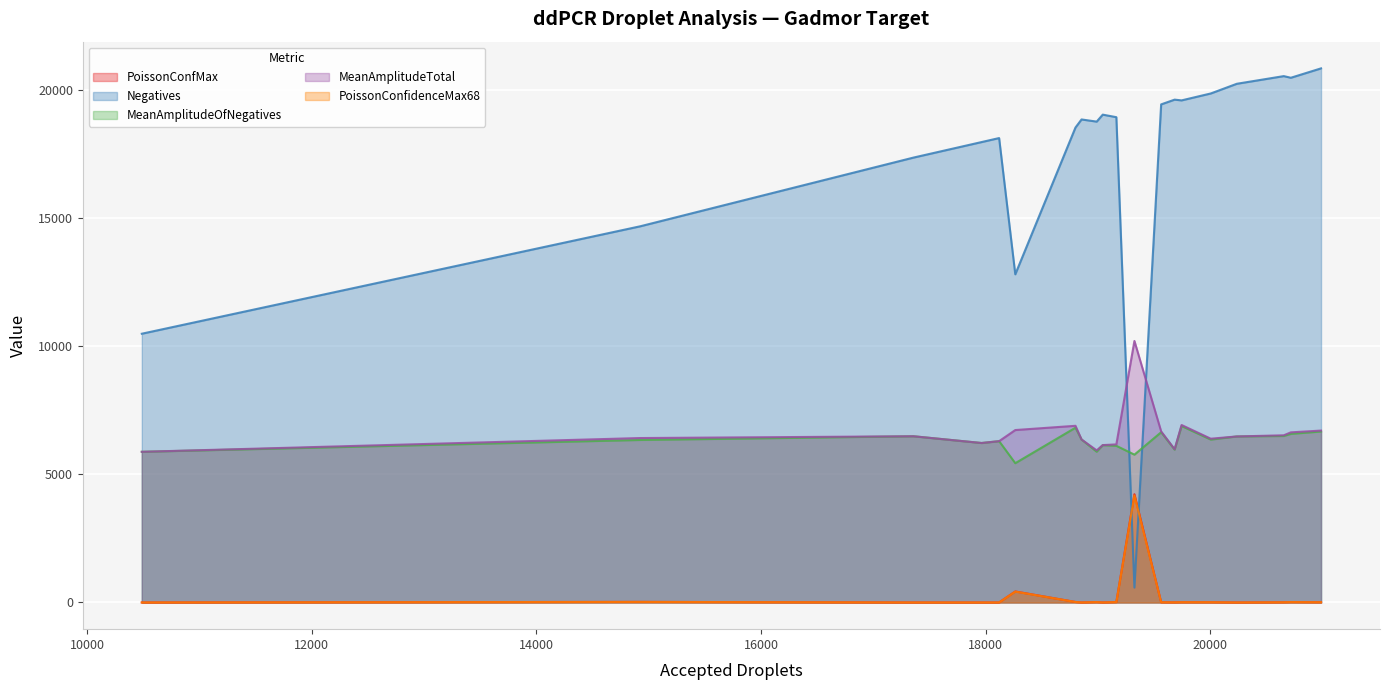

What is the maximum value for PoissonConfMax?

4223.1